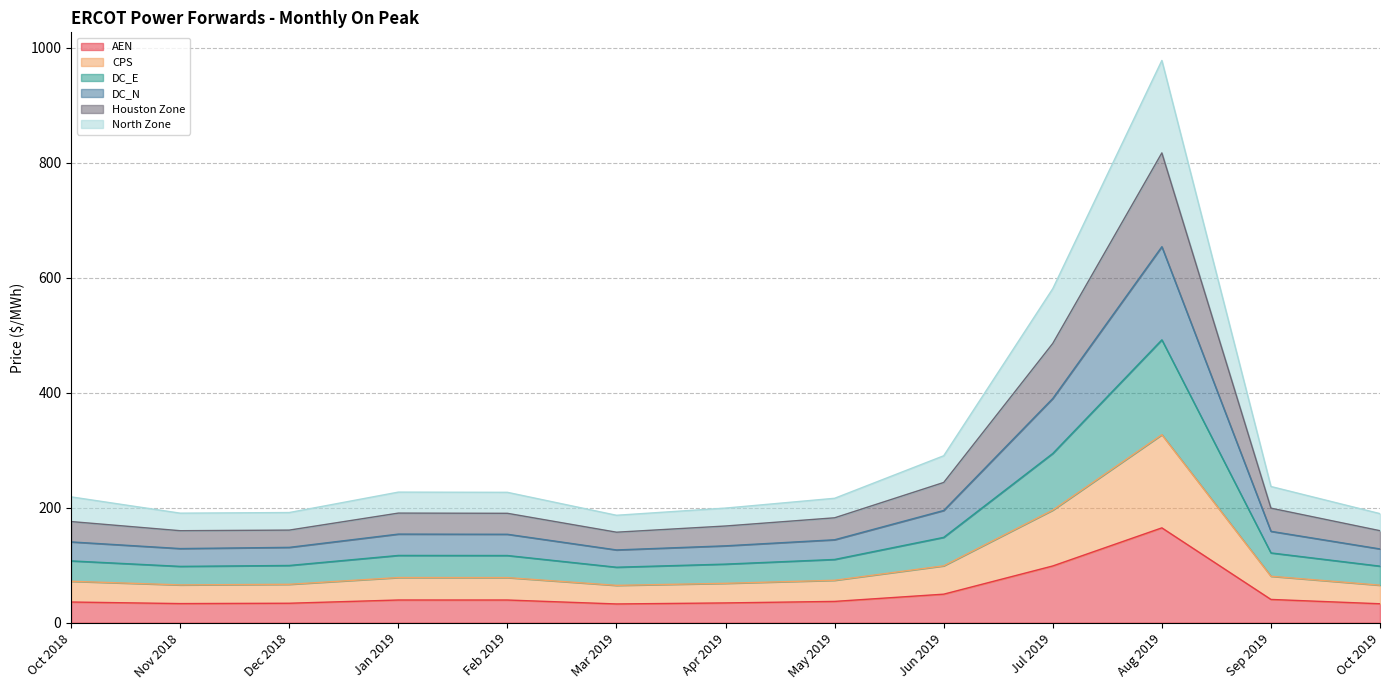

Reading right to left, transcribe all the data shown in this chart.

AEN: Oct 2019=33.0	Sep 2019=40.5	Aug 2019=165.0	Jul 2019=98.7	Jun 2019=49.7	May 2019=37.1	Apr 2019=34.4	Mar 2019=32.6	Feb 2019=39.5	Jan 2019=39.5	Dec 2018=33.9	Nov 2018=33.3	Oct 2018=36.0
CPS: Oct 2019=65.3	Sep 2019=80.8	Aug 2019=327.0	Jul 2019=195.9	Jun 2019=99.0	May 2019=73.8	Apr 2019=68.5	Mar 2019=65.0	Feb 2019=78.5	Jan 2019=78.6	Dec 2018=66.8	Nov 2018=65.8	Oct 2018=72.1
DC_E: Oct 2019=98.4	Sep 2019=121.4	Aug 2019=492.0	Jul 2019=294.4	Jun 2019=148.5	May 2019=110.0	Apr 2019=101.9	Mar 2019=96.5	Feb 2019=116.9	Jan 2019=117.0	Dec 2018=99.6	Nov 2018=98.0	Oct 2018=107.5
DC_N: Oct 2019=128.3	Sep 2019=158.9	Aug 2019=653.9	Jul 2019=390.0	Jun 2019=195.2	May 2019=144.3	Apr 2019=133.7	Mar 2019=126.6	Feb 2019=153.8	Jan 2019=154.1	Dec 2018=131.1	Nov 2018=129.0	Oct 2018=140.5
Houston Zone: Oct 2019=160.0	Sep 2019=199.3	Aug 2019=817.0	Jul 2019=485.8	Jun 2019=243.9	May 2019=182.5	Apr 2019=168.2	Mar 2019=157.4	Feb 2019=190.3	Jan 2019=190.6	Dec 2018=161.1	Nov 2018=160.0	Oct 2018=175.9
North Zone: Oct 2019=189.7	Sep 2019=236.9	Aug 2019=977.8	Jul 2019=581.0	Jun 2019=290.4	May 2019=216.4	Apr 2019=199.4	Mar 2019=186.9	Feb 2019=226.8	Jan 2019=227.1	Dec 2018=191.6	Nov 2018=190.5	Oct 2018=218.9